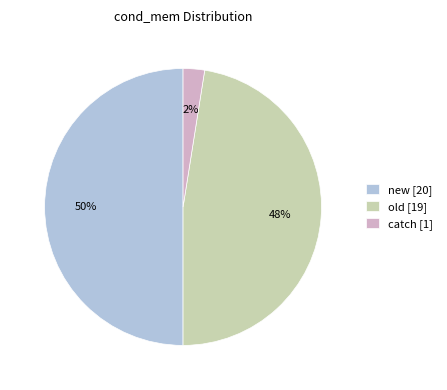

Count the number of slices in the pie.

3